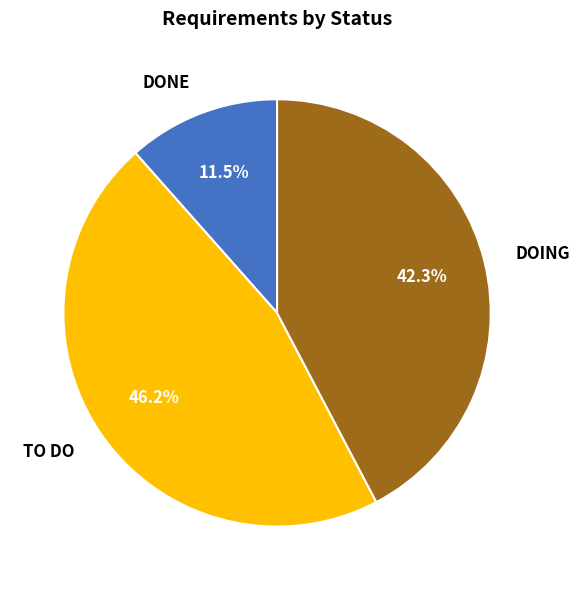

How many segments does this pie chart have?

3